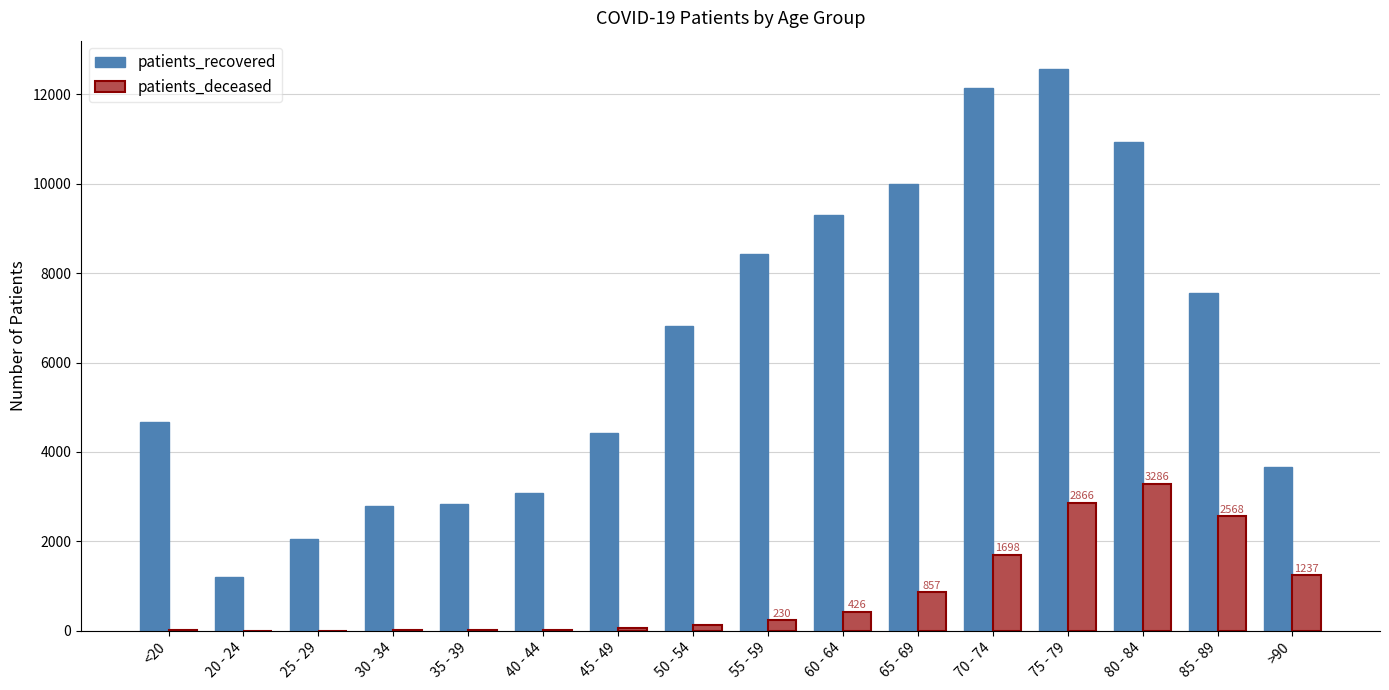

How many categories are shown in the chart?

16